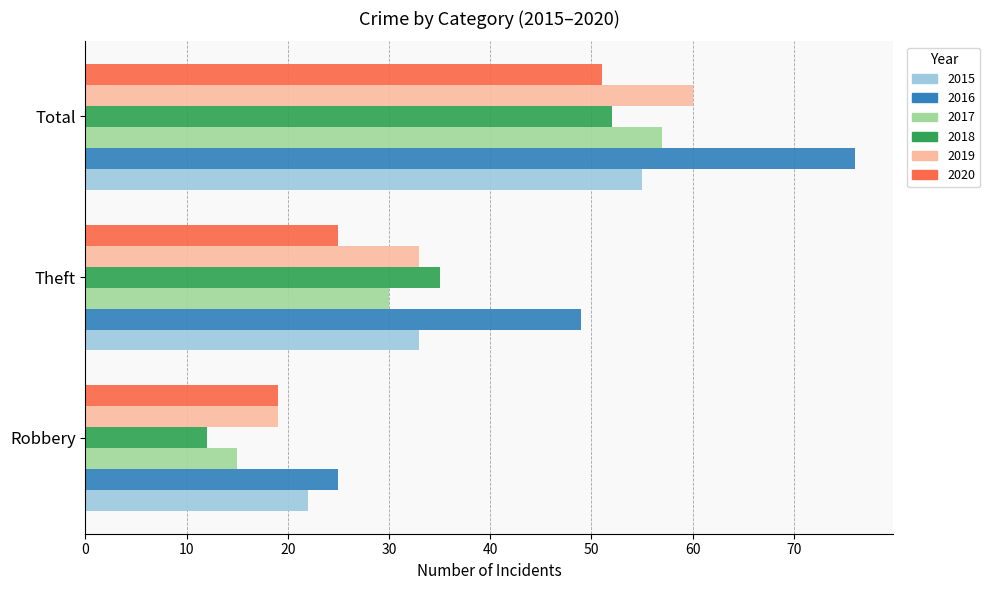

What are all the series names shown in the legend?

2015, 2016, 2017, 2018, 2019, 2020